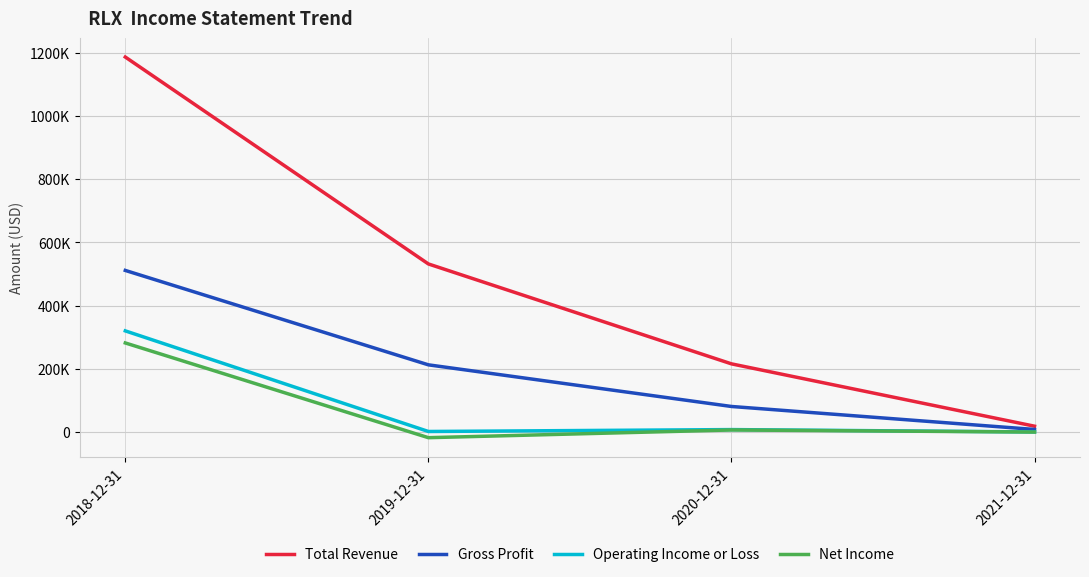

Does the chart have visible grid lines?

Yes